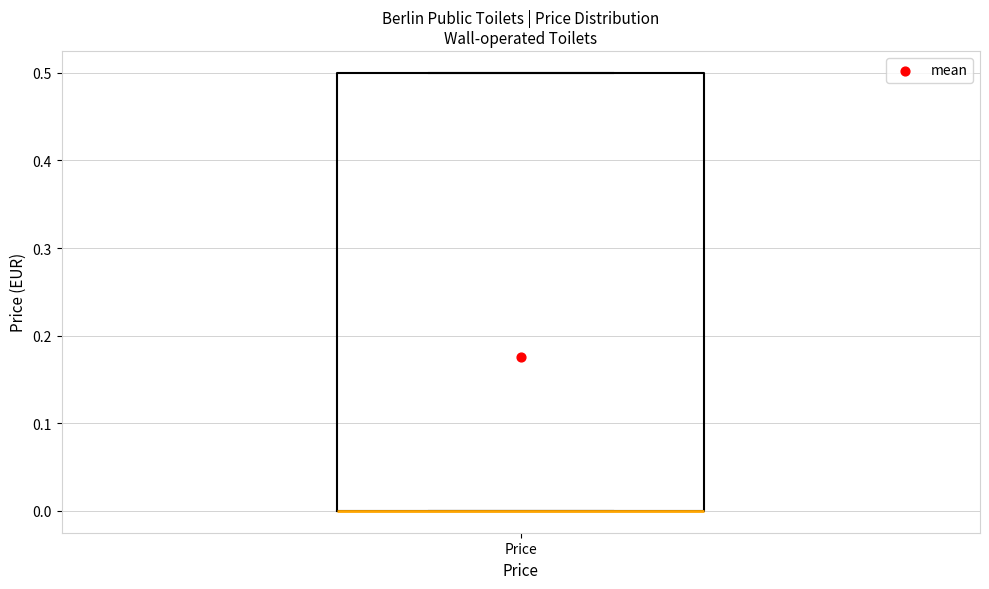

Where is the lower edge of the box for Price on the y-axis? The values are not printed on the chart, so give them approximately, as read against the axis.

0.0